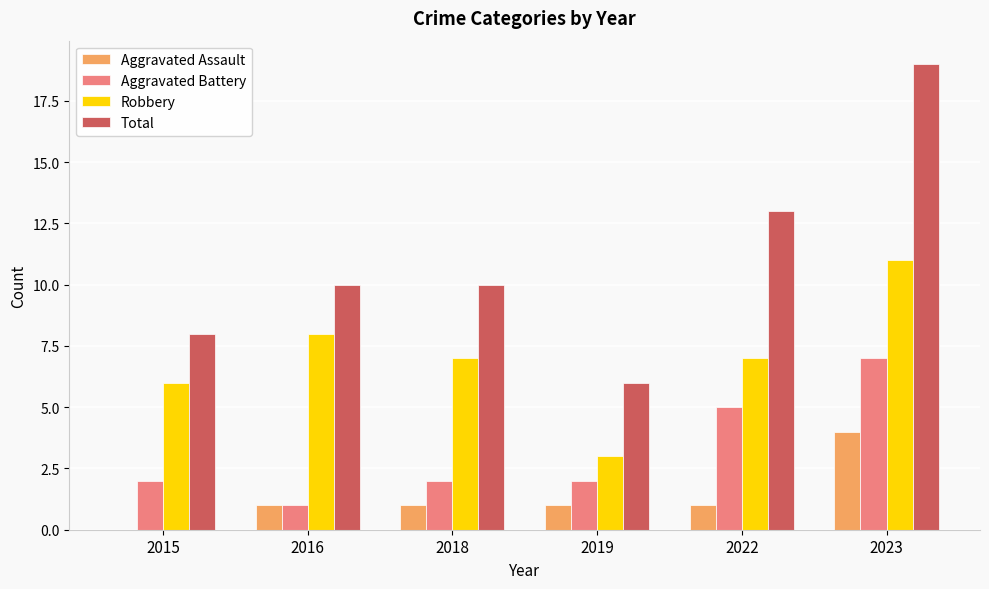

What is the approximate value of Aggravated Battery at 2023?

7